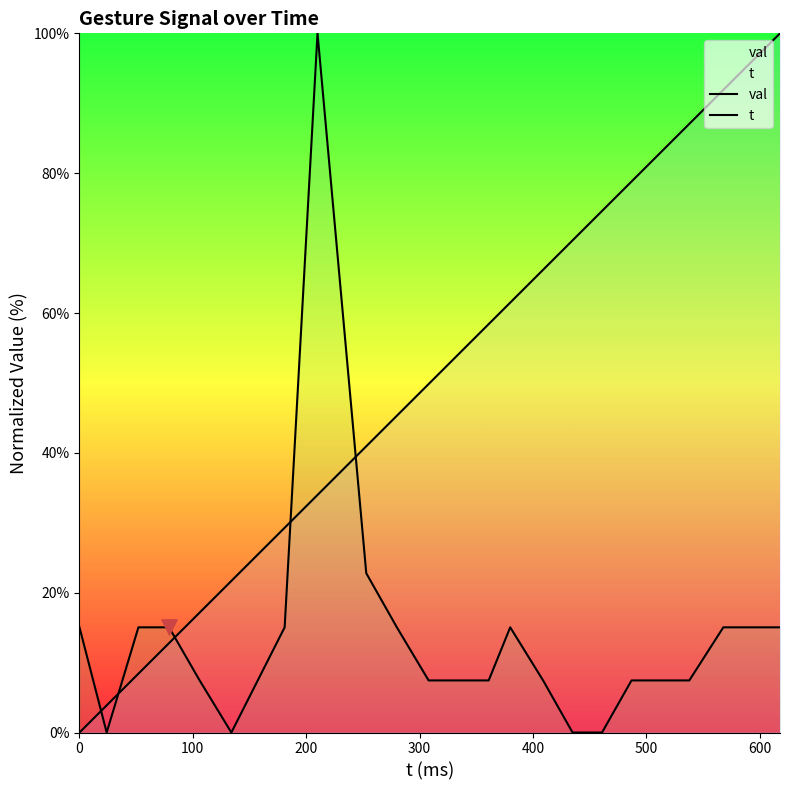

Which series has the largest Y range (max minus min)?

val